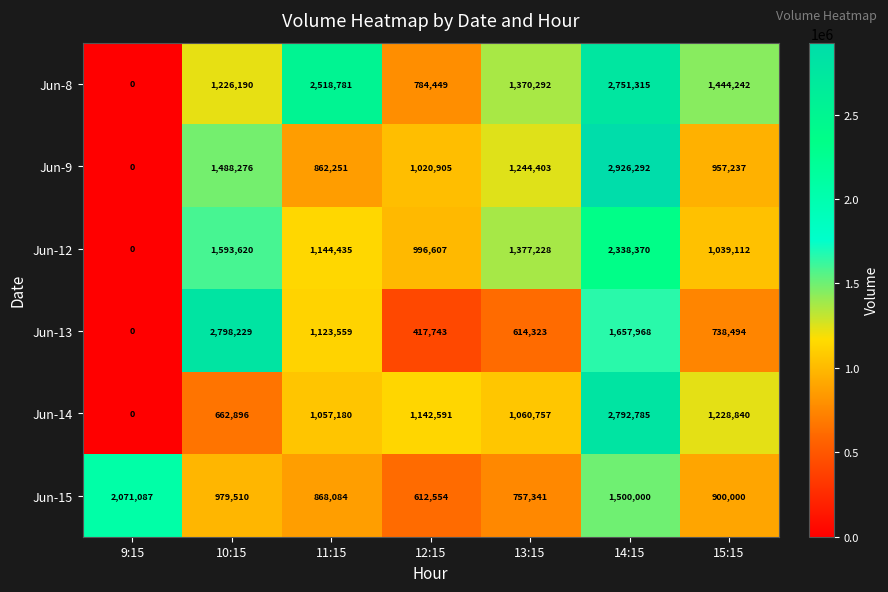

What is the difference between the maximum and minimum values in the Jun-12 series?

2338370